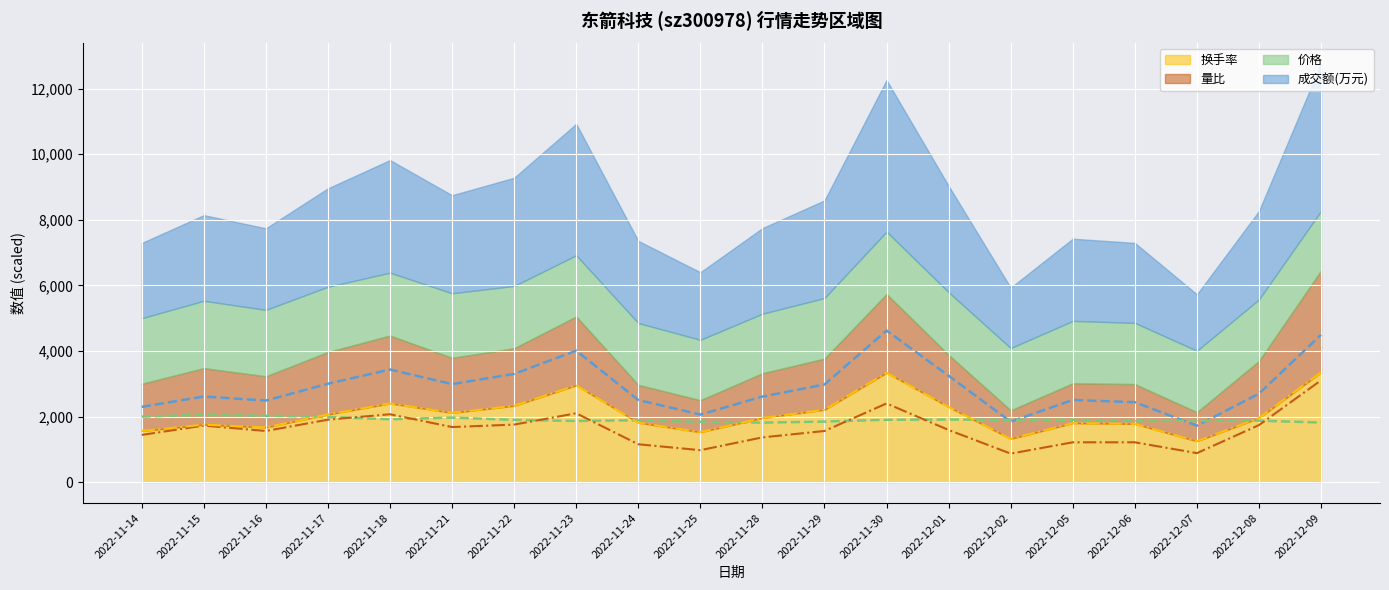

True or false: 换手率 and 量比 cross at least once.

False